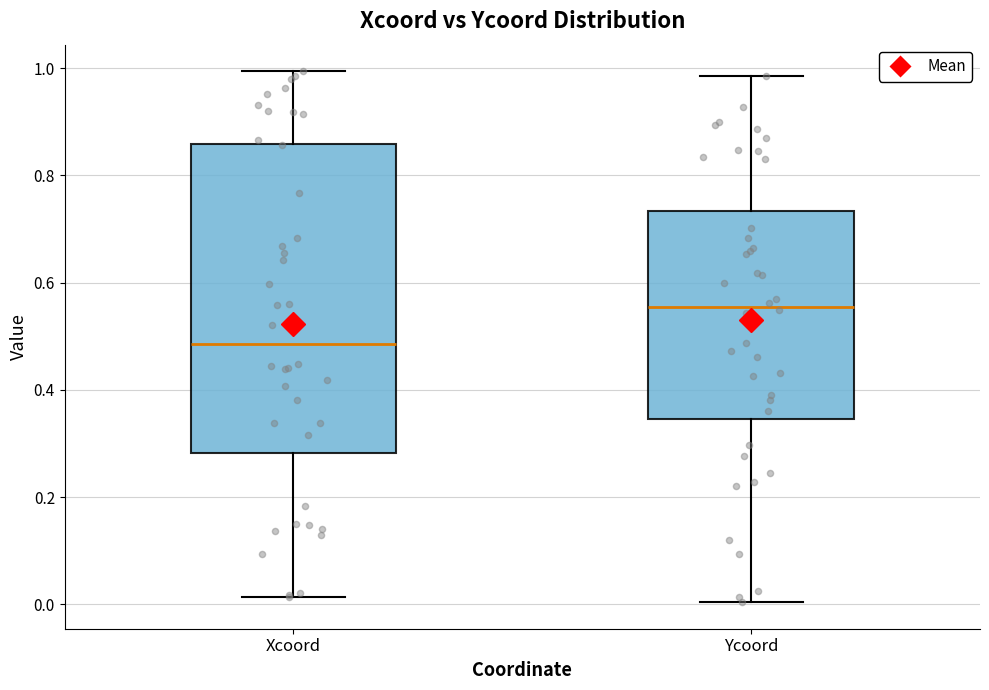

Where is the upper edge of the box for Xcoord on the y-axis? The values are not printed on the chart, so give them approximately, as read against the axis.

0.86